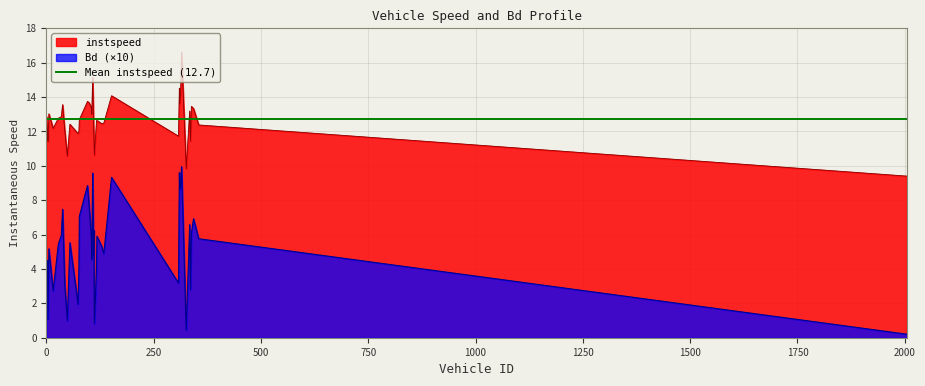

Reading left to right, extract all data points from this chart.

instspeed: 12.9	12.1	11.4	13.0	12.2	12.8	12.9	13.6	12.1	10.6	12.4	11.9	12.0	12.7	13.7	13.7	13.4	13.0	15.1	13.9	12.6	11.6	10.6	12.6	12.6	12.4	12.5	14.1	11.7	14.5	13.6	14.4	16.6	9.8	13.2	11.4	13.5	13.3	12.4	9.4
Bd: 4.2	4.5	1.1	5.2	2.7	5.4	5.9	7.5	3.1	1.0	5.5	1.9	4.0	7.1	8.9	7.6	5.8	4.5	9.6	7.8	4.8	6.2	0.8	4.0	5.9	5.3	4.9	9.3	3.2	9.6	8.6	8.8	9.9	0.4	6.6	2.8	6.1	6.9	5.8	0.2